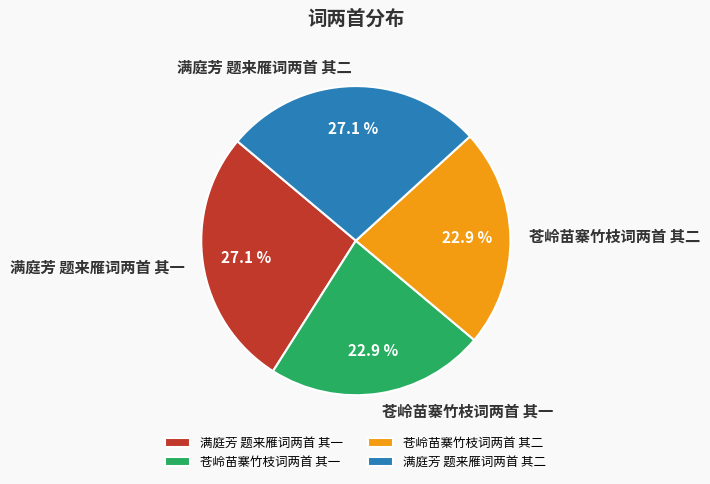

To the nearest percent, what is the difference between the 满庭芳 题来雁词两首 其二 and 苍岭苗寨竹枝词两首 其二 slice percentages?

4%